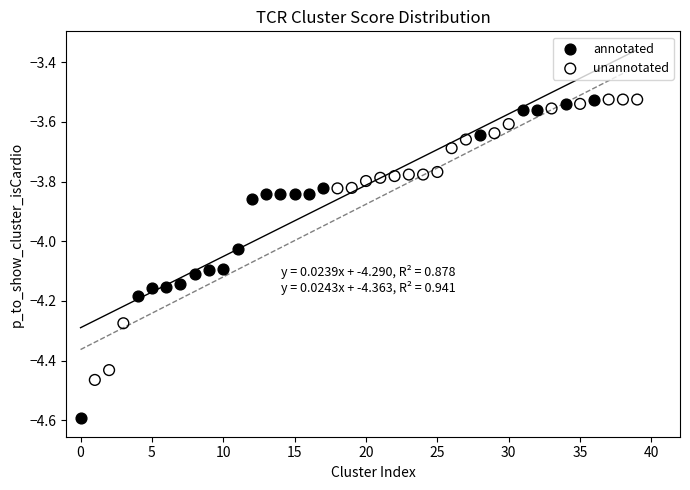

Which series reaches the minimum Y coordinate?

annotated